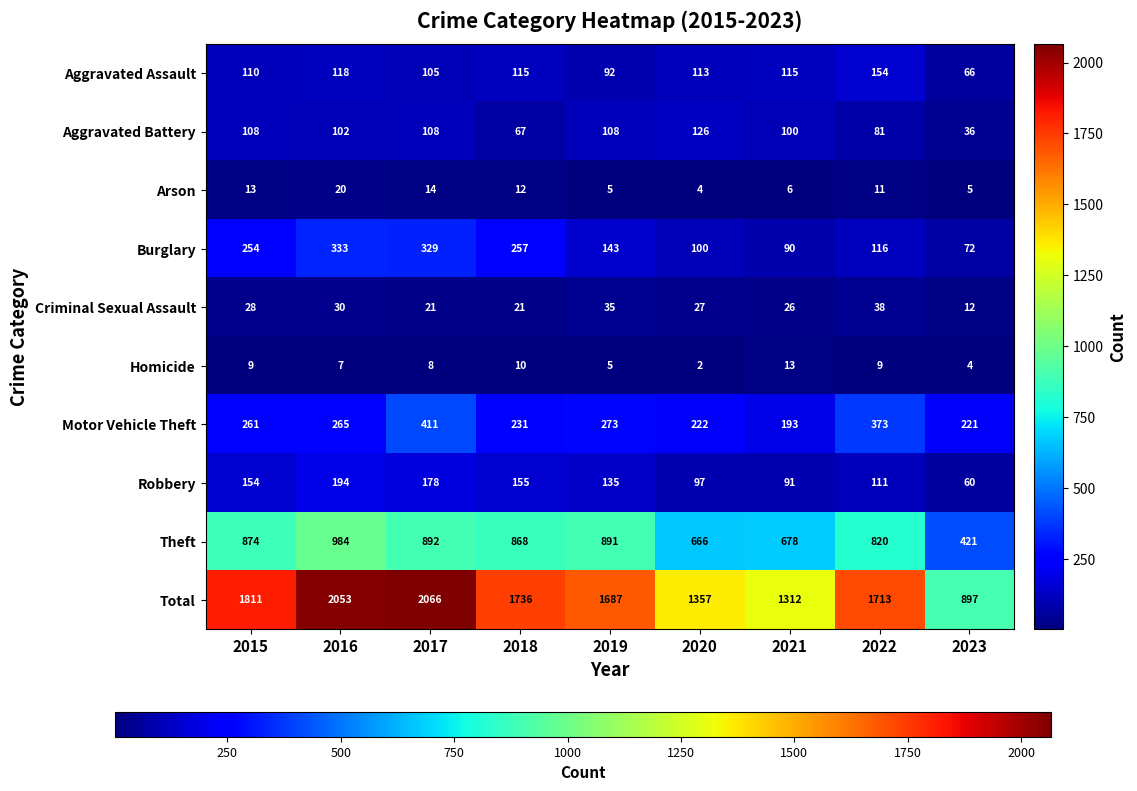

Is the value of Aggravated Assault at 2018 greater than the value of Arson at 2017?

Yes